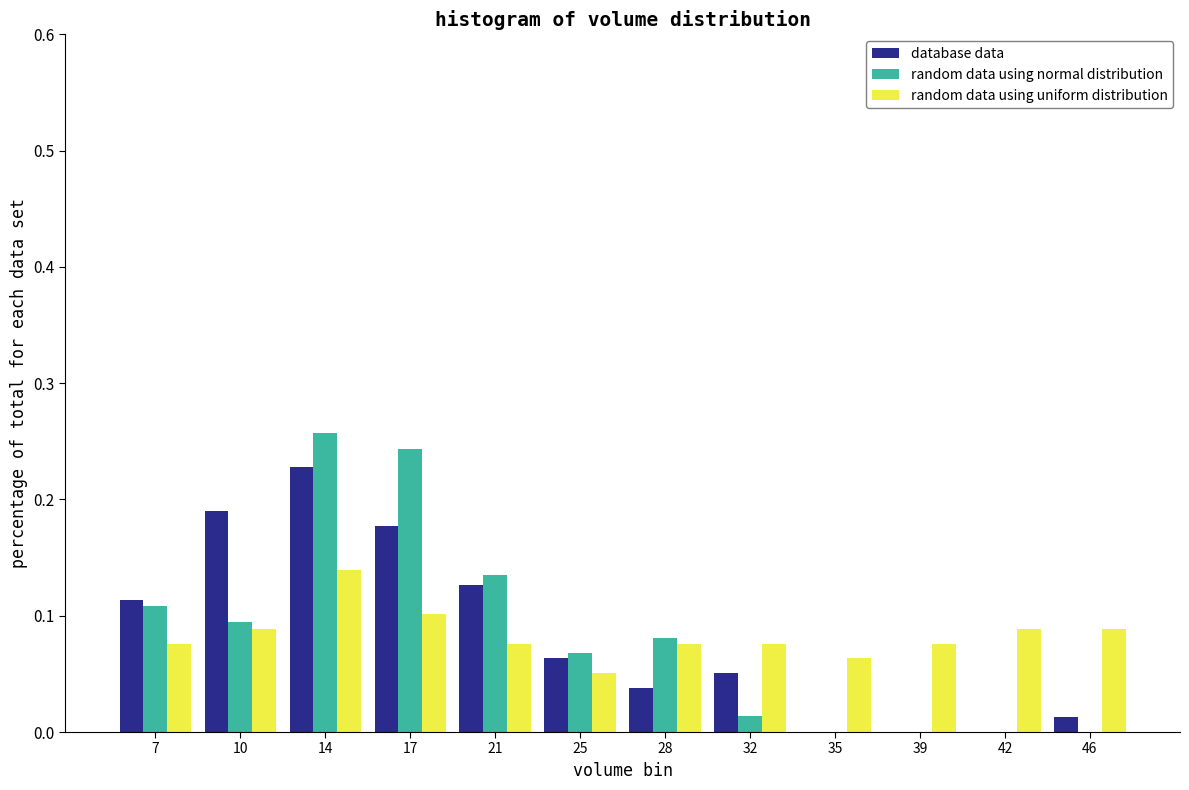

What is the sum of all random data using uniform distribution values?

1.0